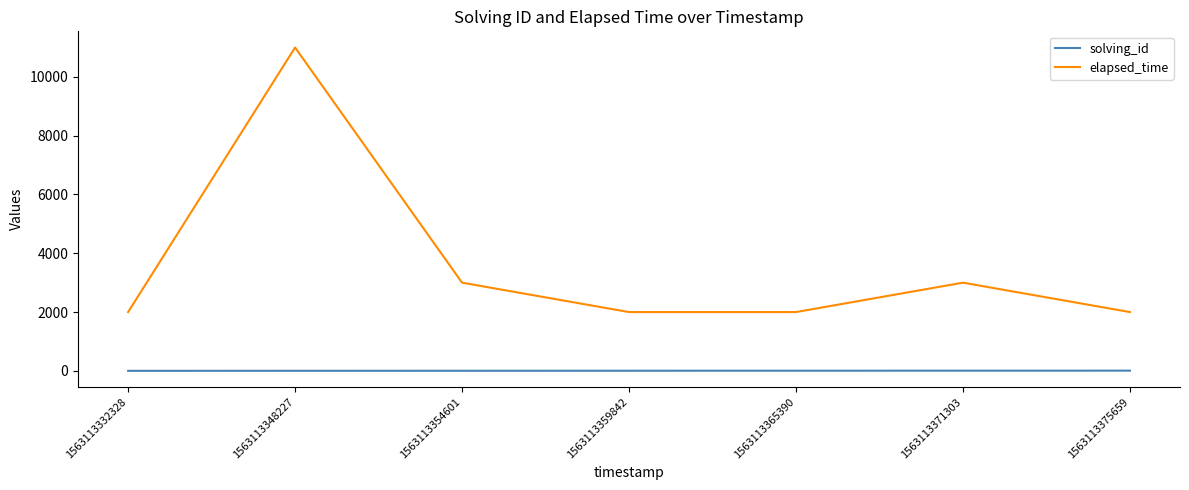

What is the difference between the second highest and second lowest values in the solving_id series?

4